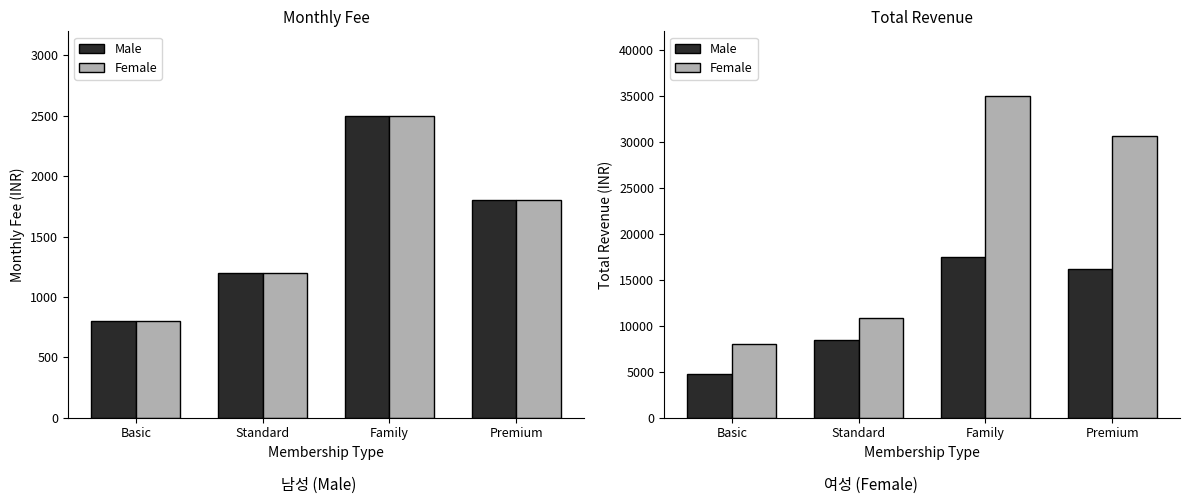

Which series has the widest spread of values?

Female